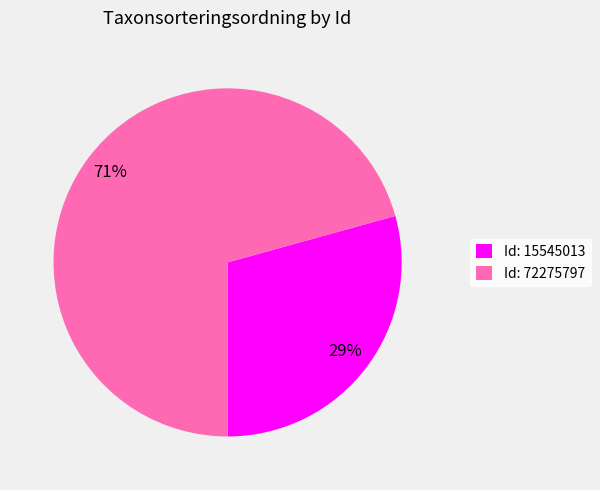

How many segments does this pie chart have?

2